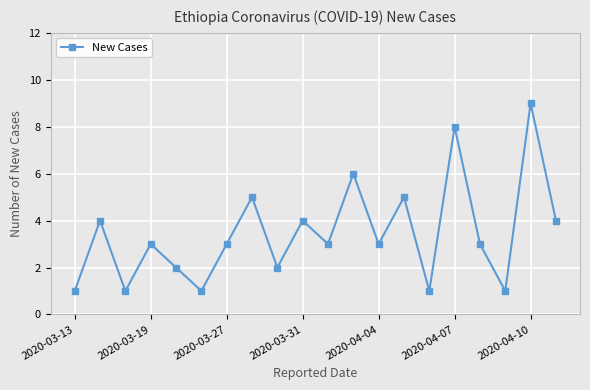

Reading left to right, what are all the values shown in this chart?

1	4	1	3	2	1	3	5	2	4	3	6	3	5	1	8	3	1	9	4